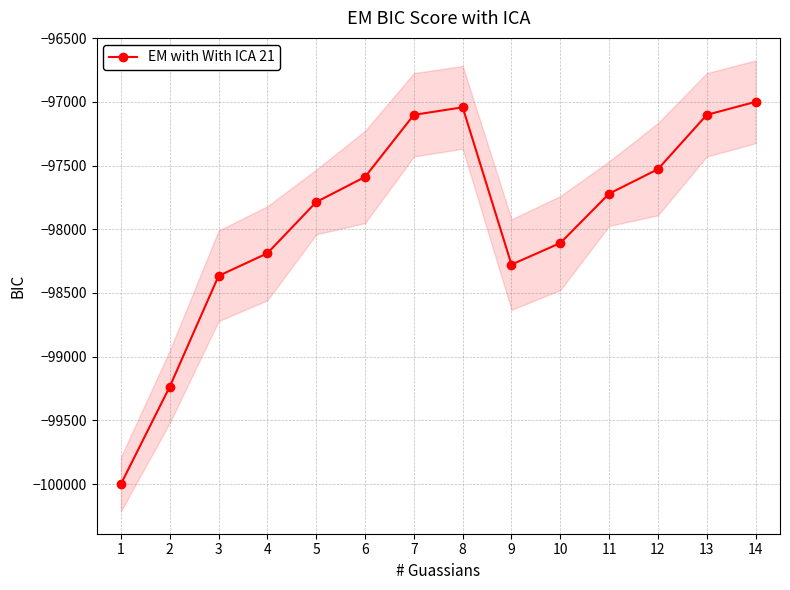

What is the smallest value displayed?

-100000.0